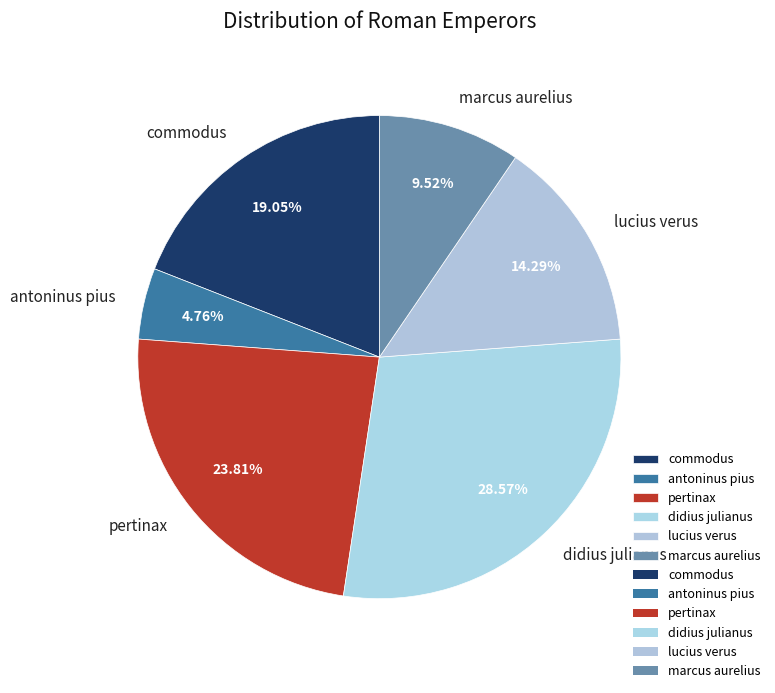

True or false: lucius verus accounts for 14% of the total.

True